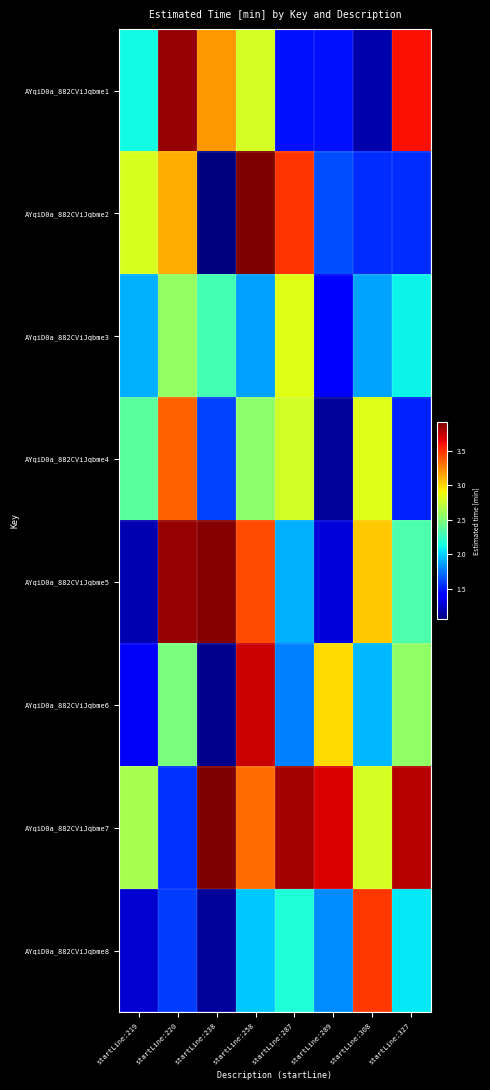

Reading right to left, transcribe all the data shown in this chart.

AYqiD0a_882CViJqbme1: startLine:327=3.6	startLine:308=1.2	startLine:289=1.5	startLine:287=1.5	startLine:258=2.8	startLine:238=3.2	startLine:220=3.9	startLine:219=2.1
AYqiD0a_882CViJqbme2: startLine:327=1.6	startLine:308=1.5	startLine:289=1.6	startLine:287=3.5	startLine:258=3.9	startLine:238=1.1	startLine:220=3.1	startLine:219=2.8
AYqiD0a_882CViJqbme3: startLine:327=2.1	startLine:308=1.9	startLine:289=1.4	startLine:287=2.8	startLine:258=1.9	startLine:238=2.3	startLine:220=2.6	startLine:219=1.9
AYqiD0a_882CViJqbme4: startLine:327=1.5	startLine:308=2.8	startLine:289=1.1	startLine:287=2.8	startLine:258=2.5	startLine:238=1.6	startLine:220=3.4	startLine:219=2.4
AYqiD0a_882CViJqbme5: startLine:327=2.3	startLine:308=3.1	startLine:289=1.3	startLine:287=1.9	startLine:258=3.4	startLine:238=3.9	startLine:220=3.8	startLine:219=1.2
AYqiD0a_882CViJqbme6: startLine:327=2.6	startLine:308=1.9	startLine:289=3.0	startLine:287=1.8	startLine:258=3.7	startLine:238=1.1	startLine:220=2.5	startLine:219=1.4
AYqiD0a_882CViJqbme7: startLine:327=3.8	startLine:308=2.8	startLine:289=3.7	startLine:287=3.8	startLine:258=3.3	startLine:238=3.9	startLine:220=1.6	startLine:219=2.6
AYqiD0a_882CViJqbme8: startLine:327=2.1	startLine:308=3.5	startLine:289=1.8	startLine:287=2.2	startLine:258=2.0	startLine:238=1.1	startLine:220=1.6	startLine:219=1.3